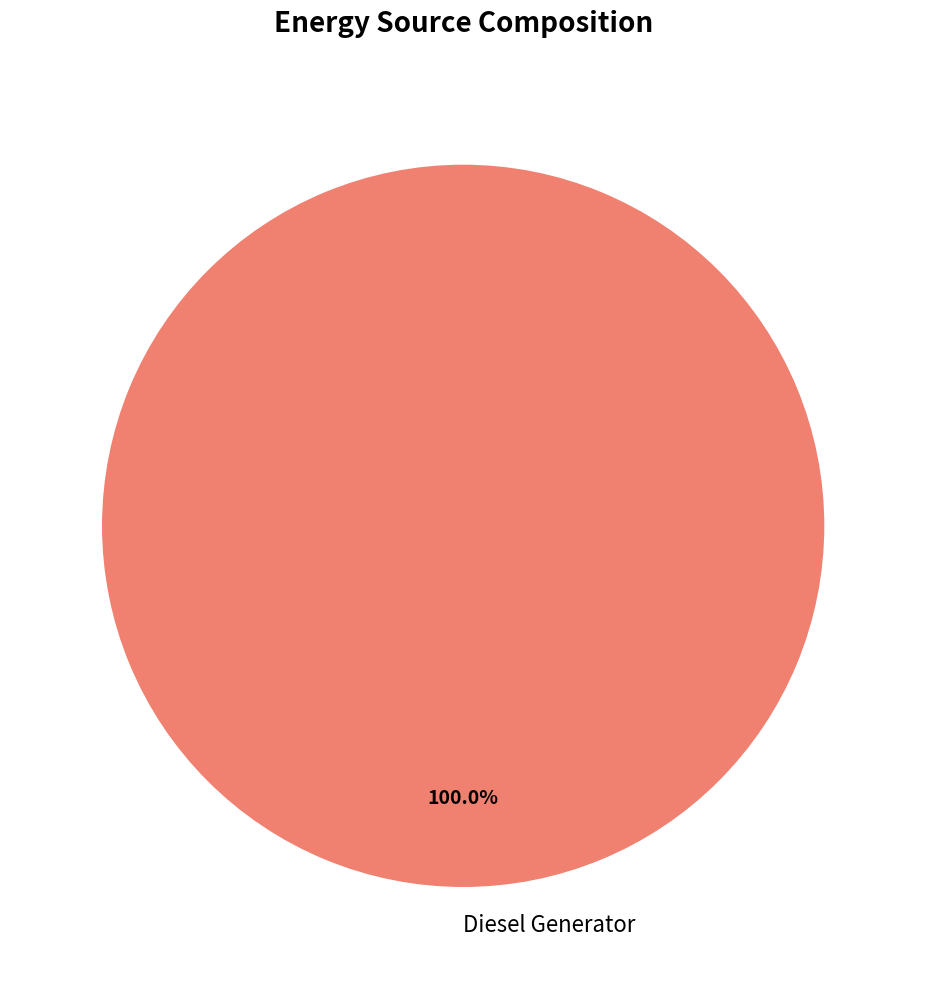

Count the number of slices in the pie.

1